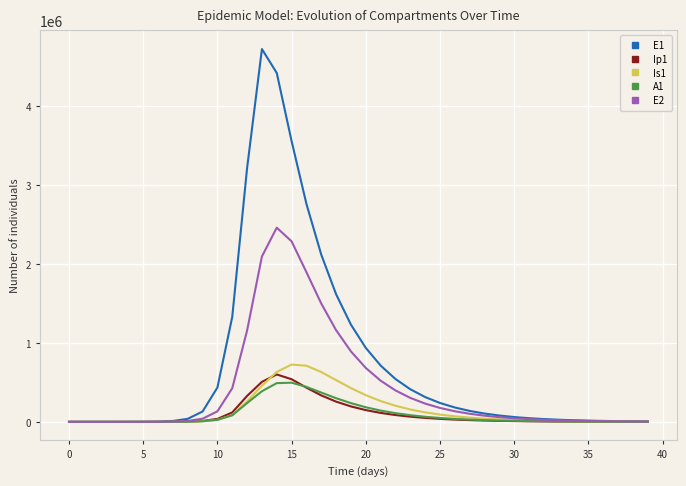

What is the average value of the Is1 series?

148873.5